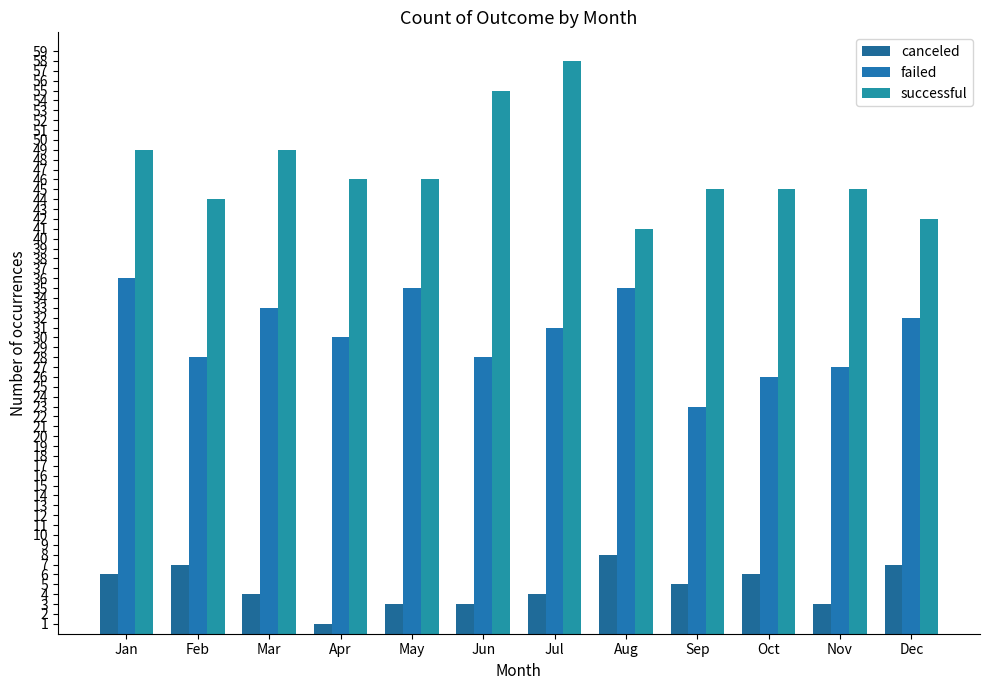

What is the value of the canceled bar at the 6th from the left?

3